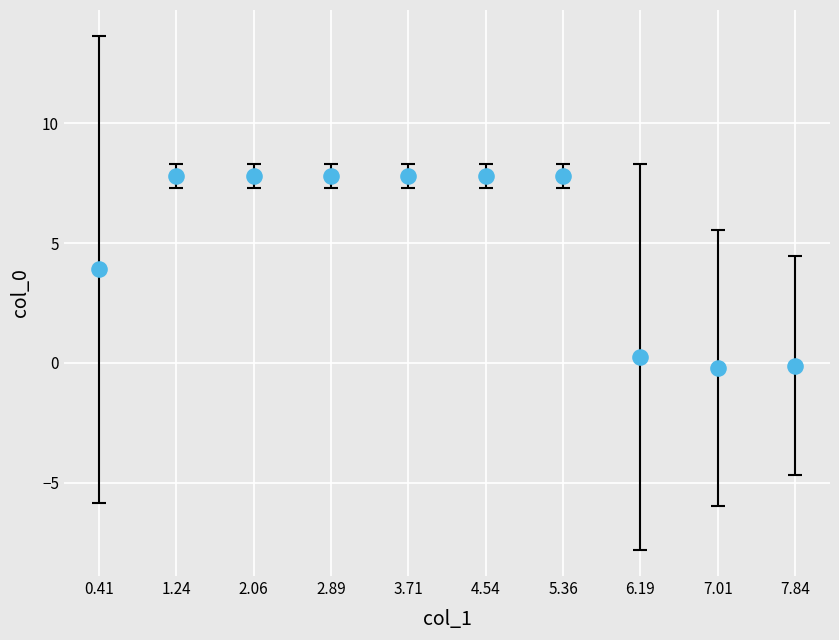

What Y value in the scatter plot is closest to 3?

3.9